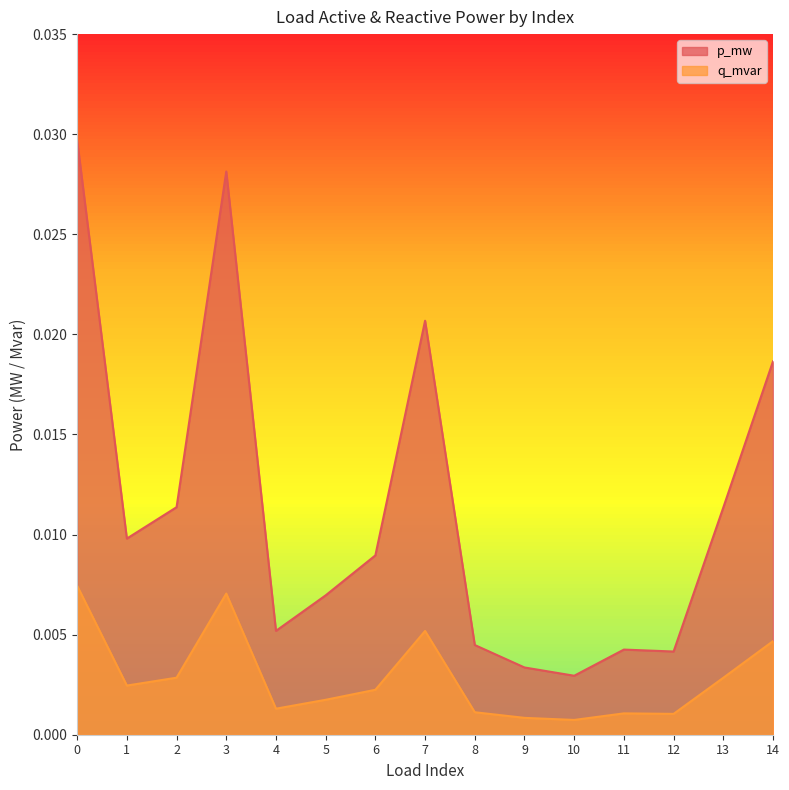

Between 0 and 9, which series saw the biggest shift?

p_mw